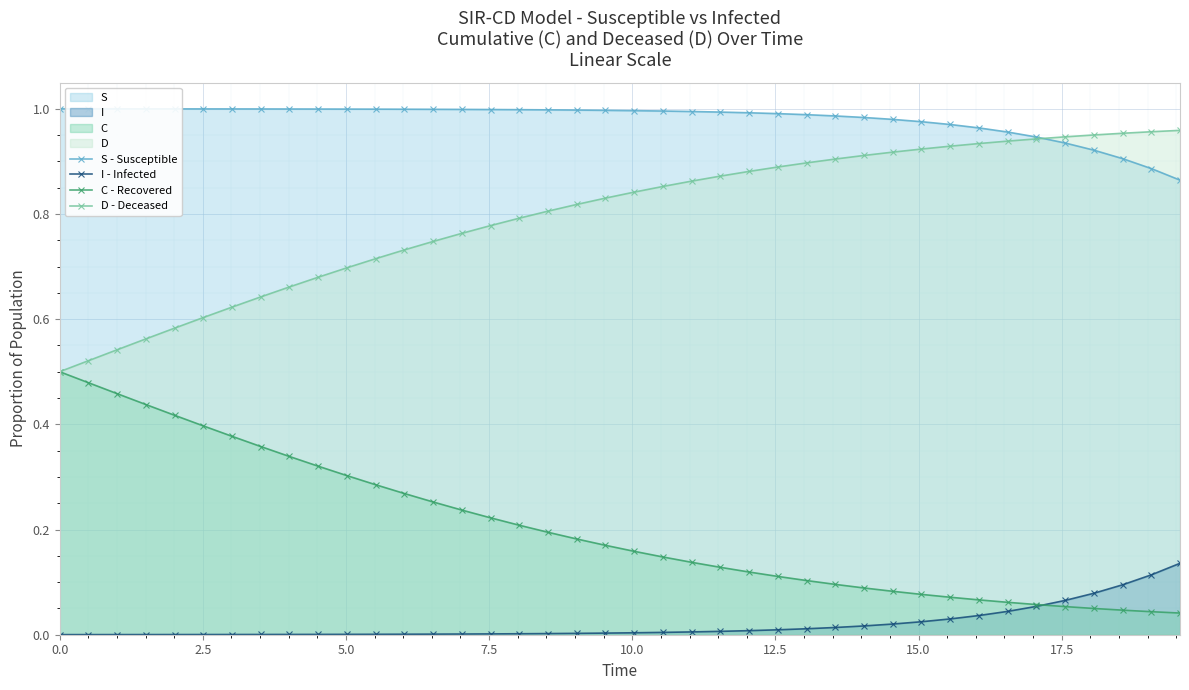

Which series has the largest total across all categories?

S - Susceptible